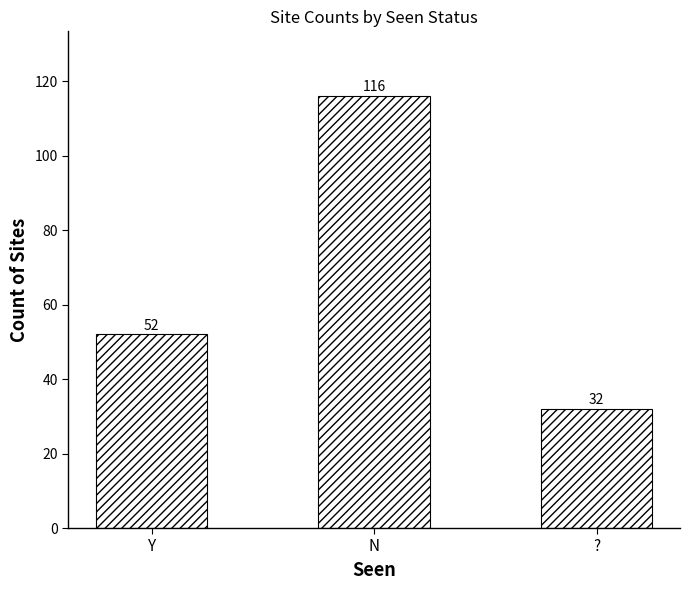

What position from the left is N?

2